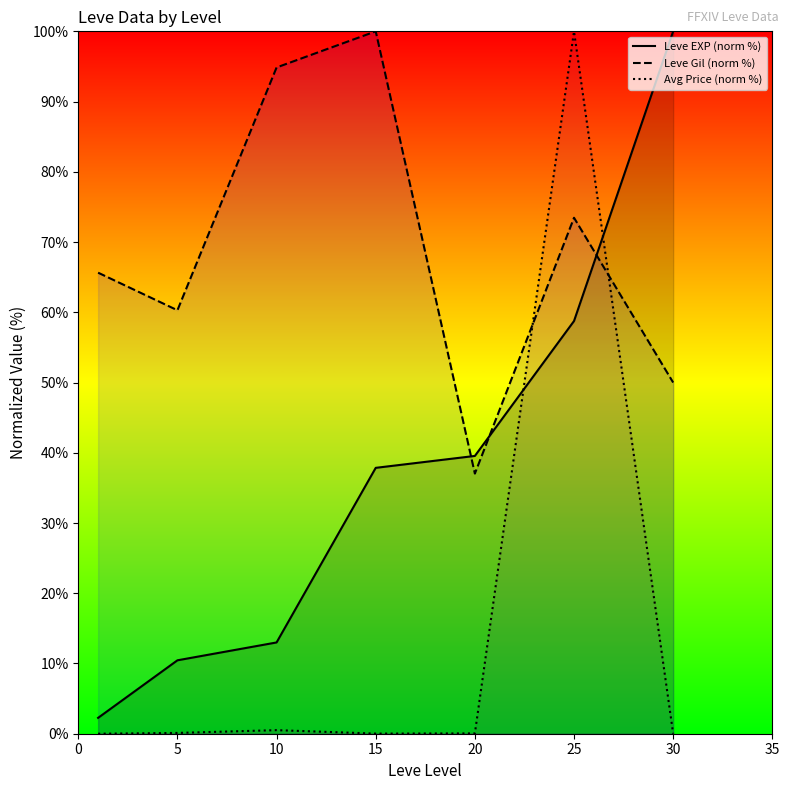

At how many categories does at least one series exceed 96?

3